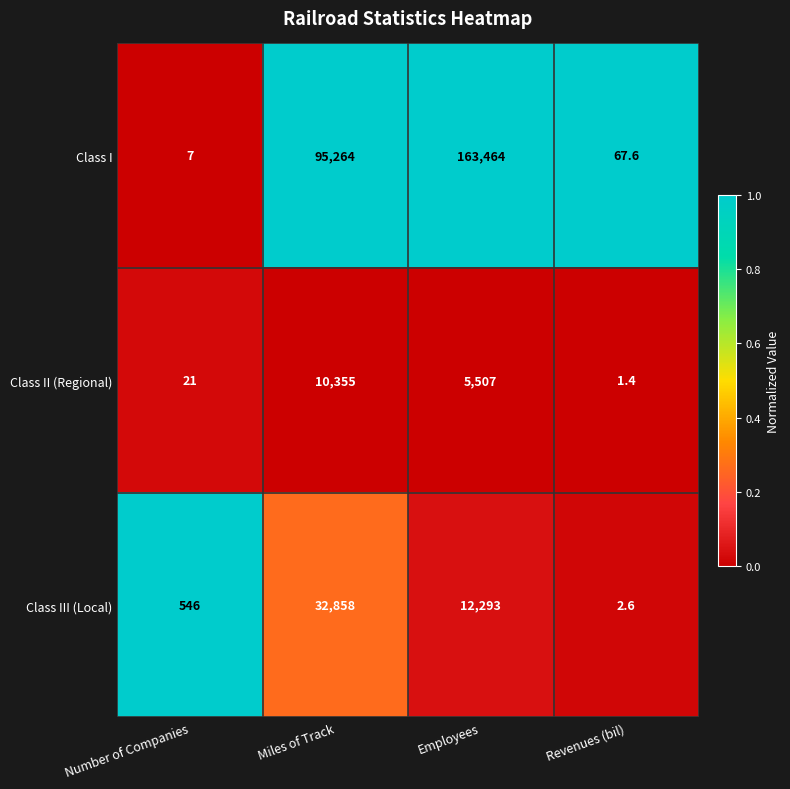

At which category is the sum across all series the highest?

Employees